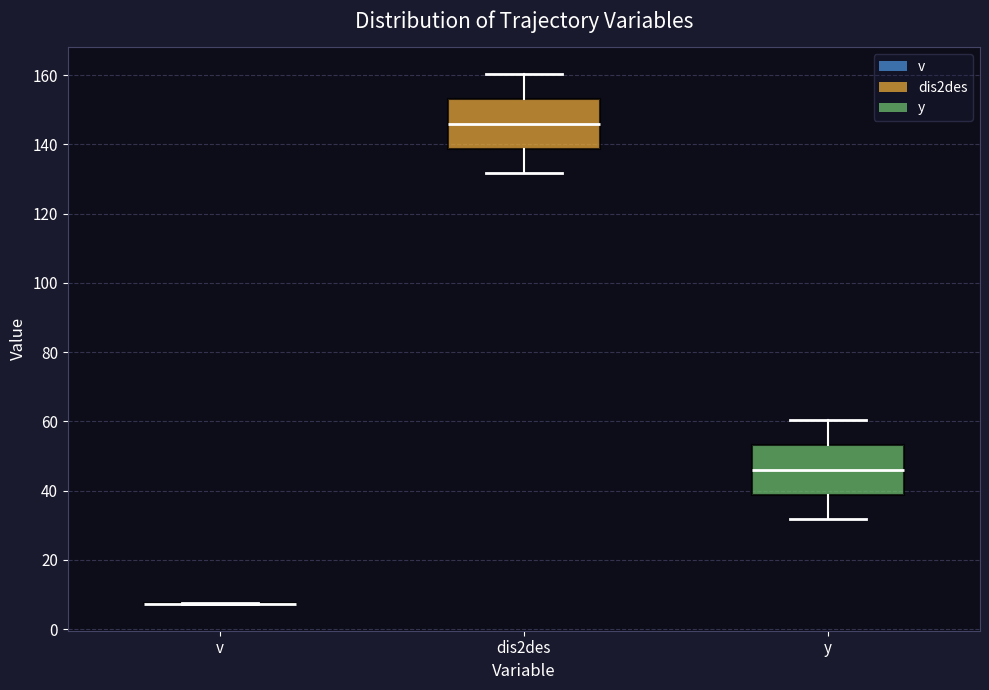

Reading left to right, read every box against the y-axis: the position of its median line, the range the box covers, and the ends of its whiskers. The values are not printed on the chart, so give them approximately, as read against the axis.

v: box collapsed to a line at 8, whiskers 8 to 8
dis2des: median 146, box 138 to 154, whiskers 132 to 160
y: median 46, box 38 to 54, whiskers 32 to 60